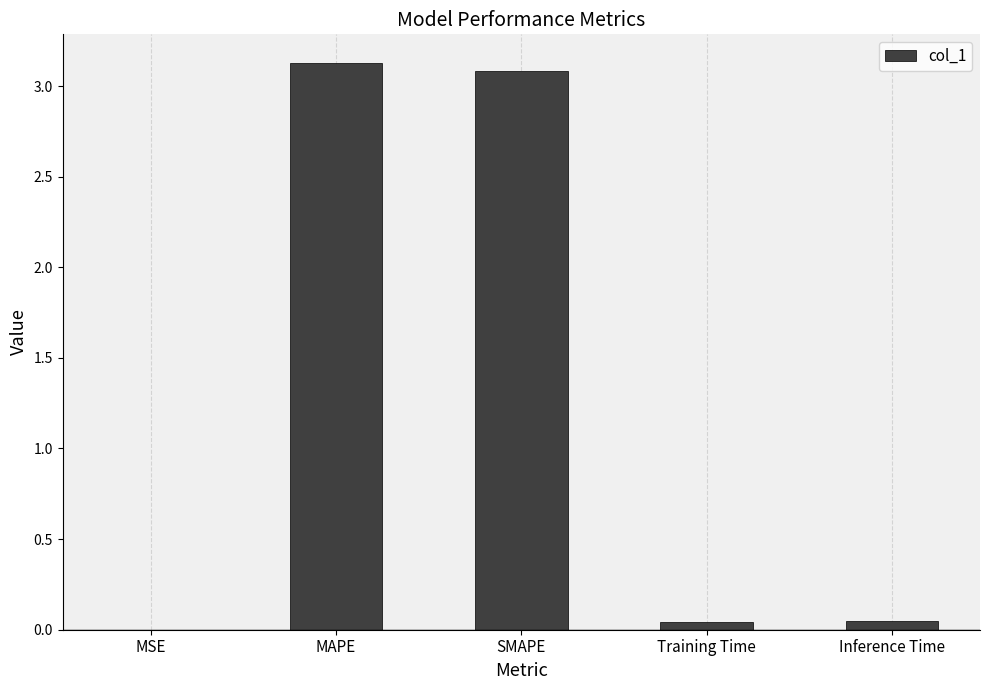

The chart shows a value of 0.0 at Inference Time. True or false?

True